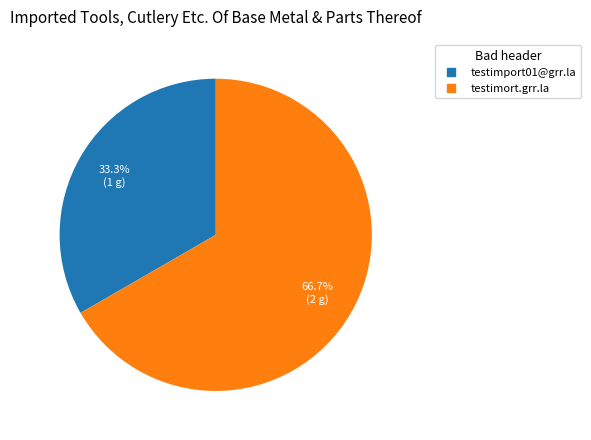

Which slice is the smallest?

testimport01@grr.la